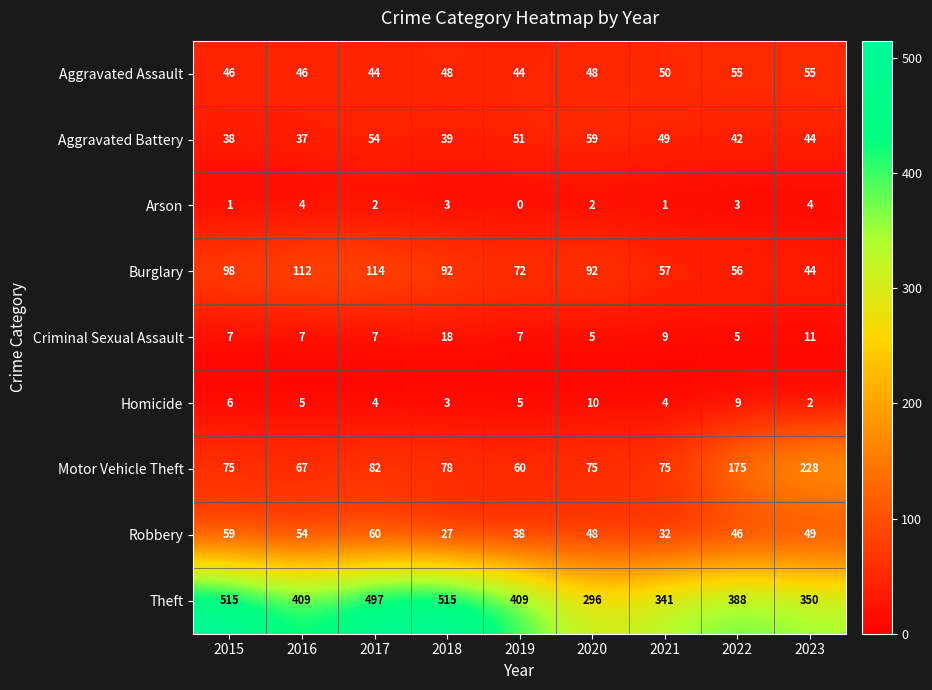

Which series has the largest total across all categories?

Theft